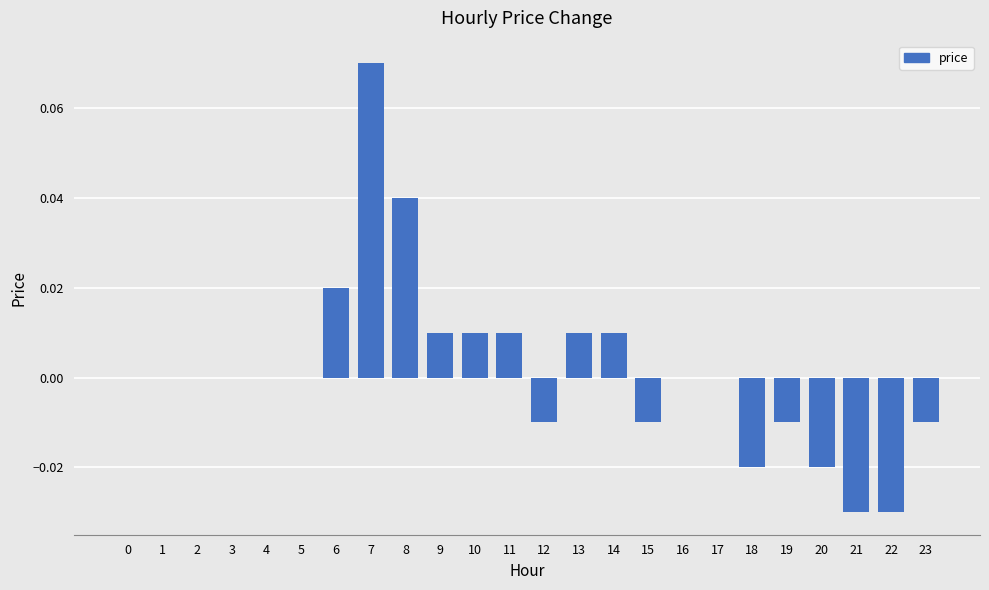

Which has a higher value, 15 or 1?

1